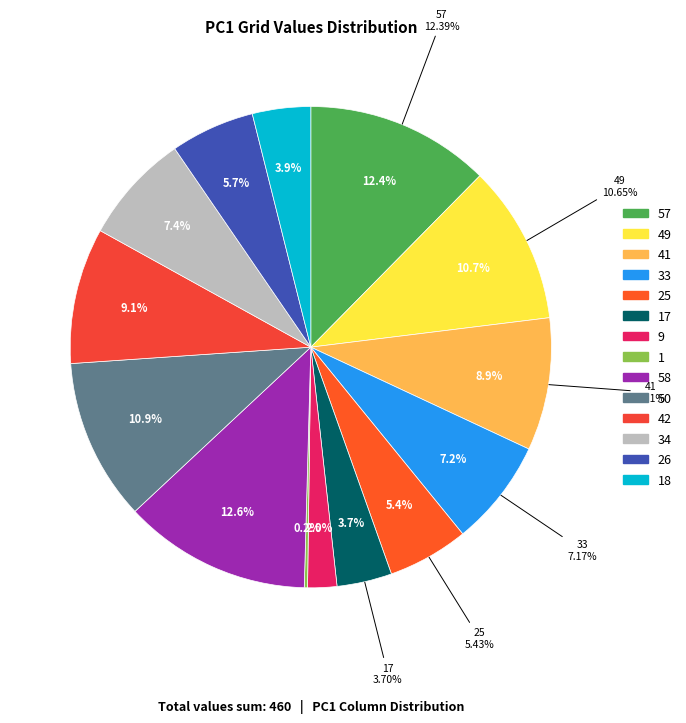

What is the smallest slice in the pie chart?

1